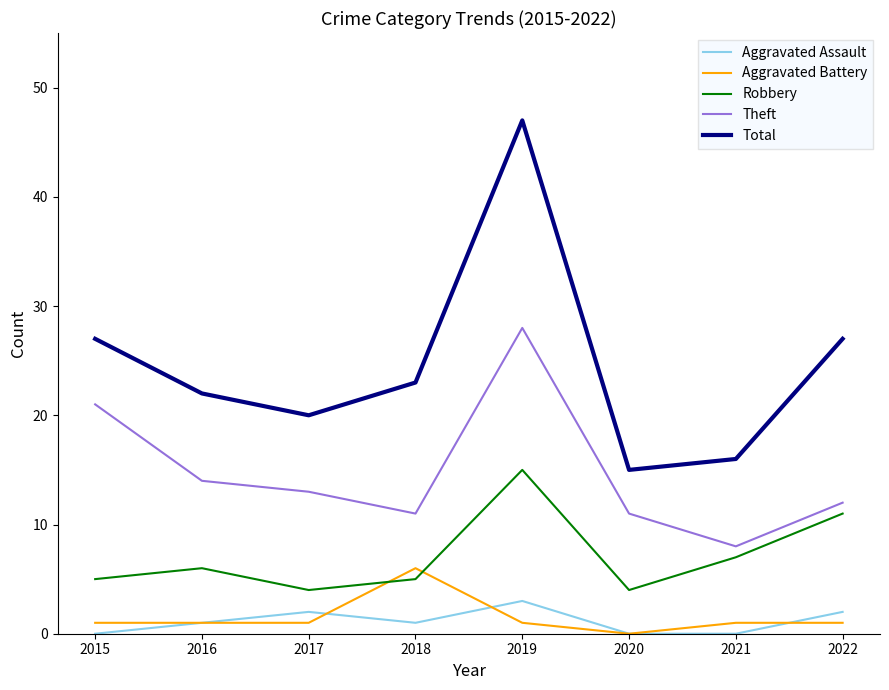

How many lines are shown in the chart?

5